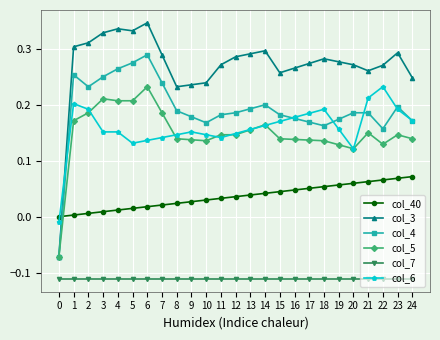

Which series has the largest range (max minus min)?

col_3